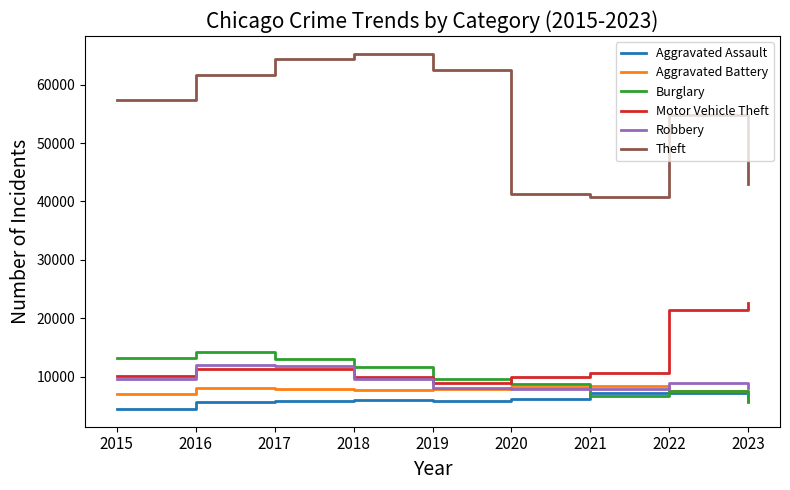

What value does the Aggravated Battery series have at 2018?

7735